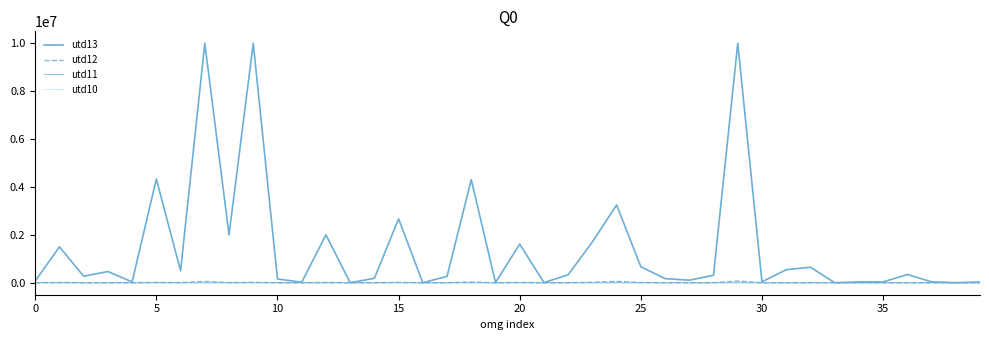

How many lines are shown in the chart?

4